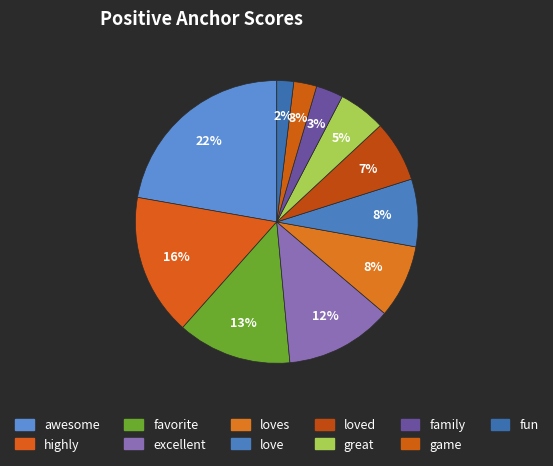

To the nearest percent, what is the difference between the largest and smallest slice percentages?

20%